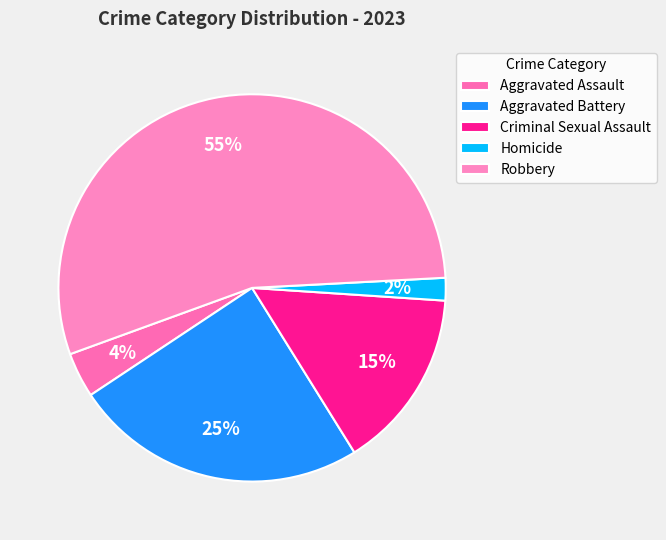

Approximately how many times larger is the value at Aggravated Battery compared to Homicide?

13.0